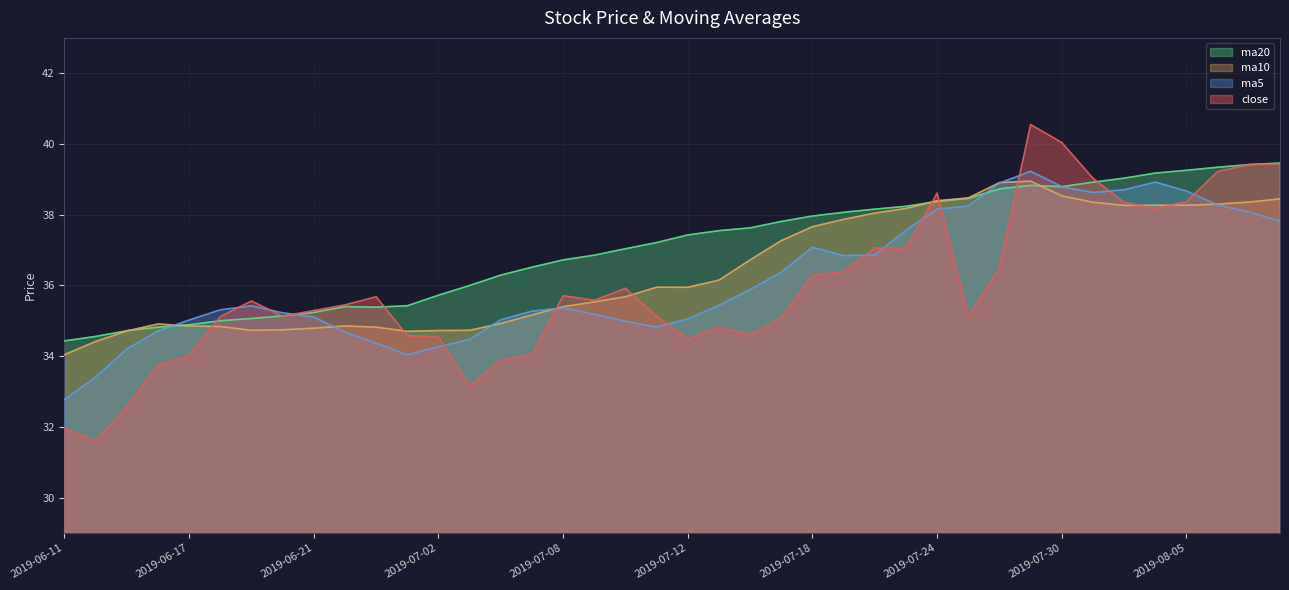

Which series ends up on top after the final intersection of close and ma20?

ma20